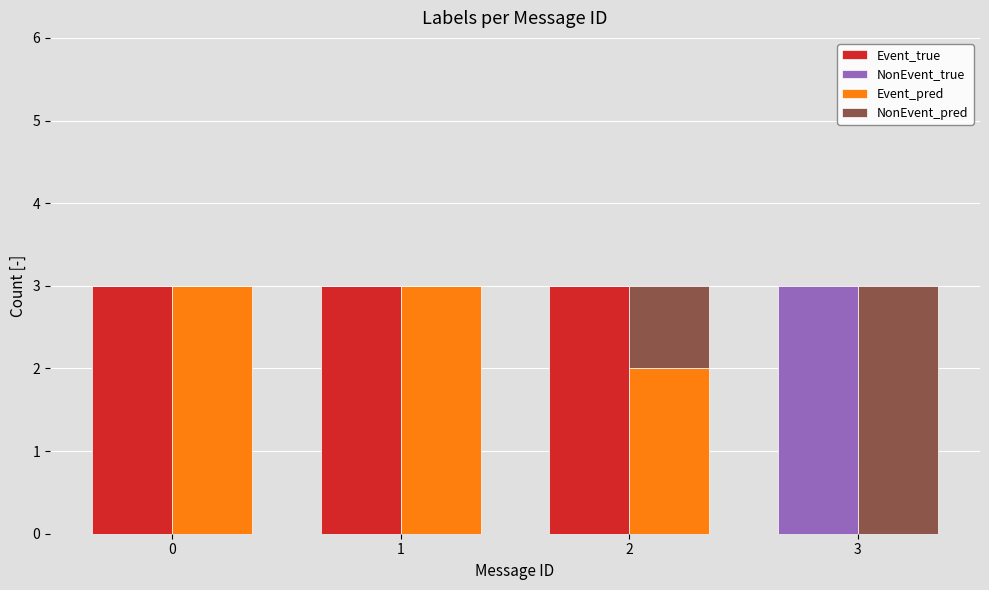

What is the greatest value displayed?

3